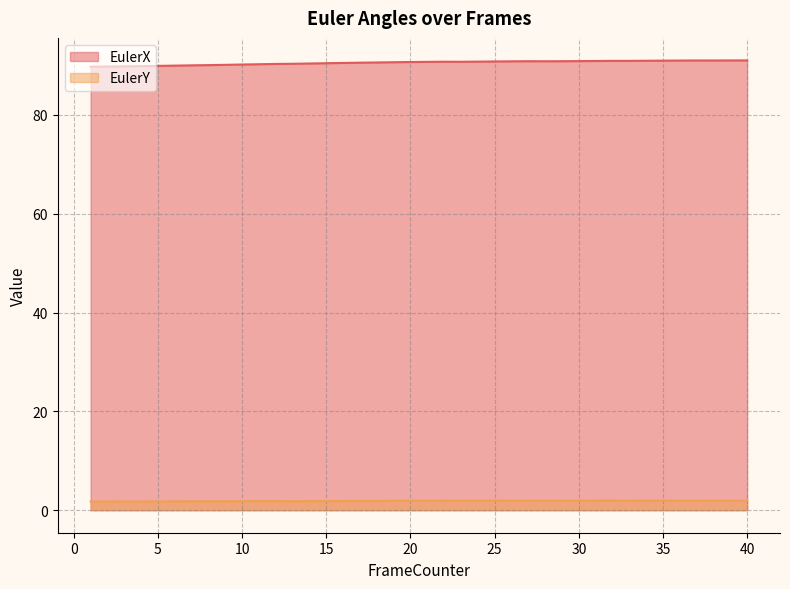

At which label is EulerY closest to 1?

3